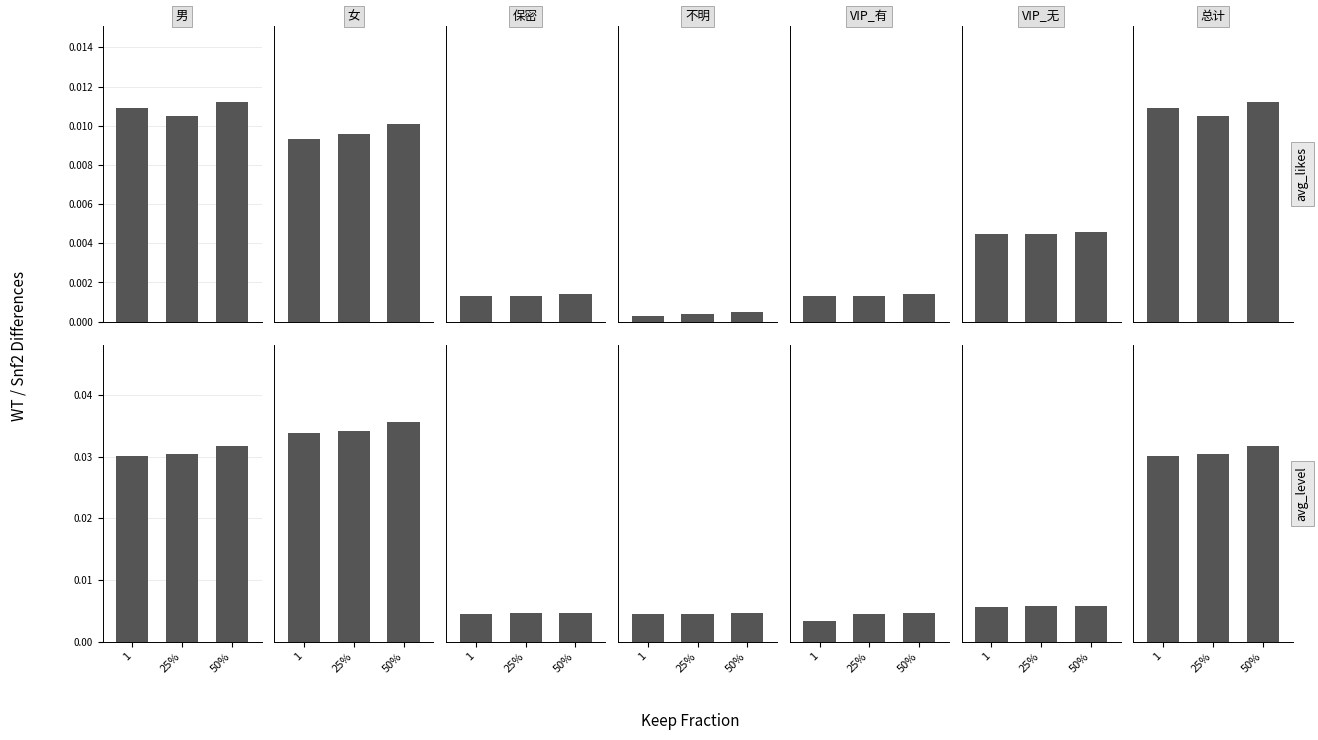

Is it true that 男 equals 0.0 at 1?

True